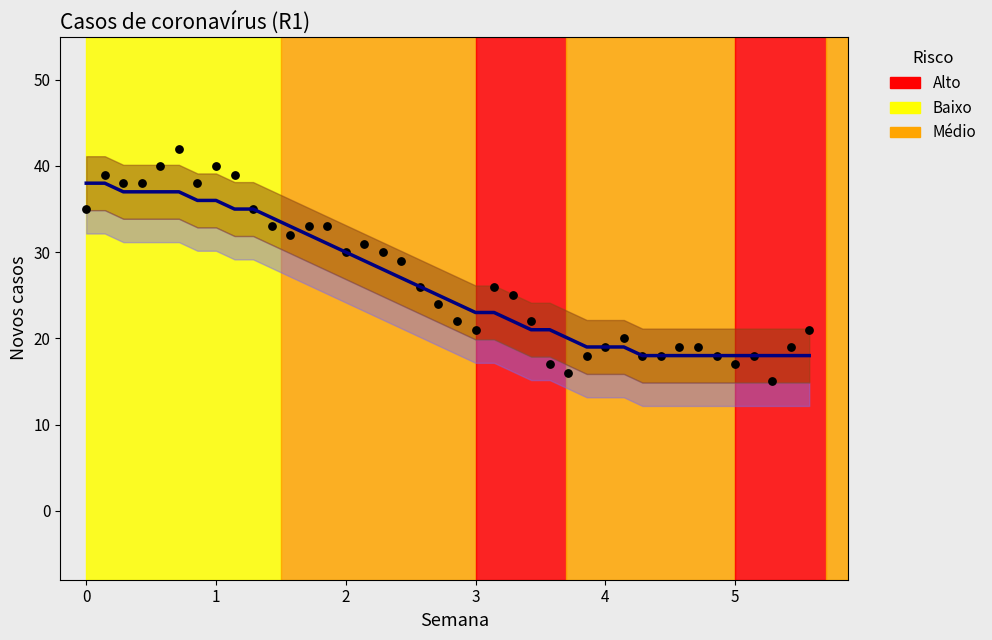

What is the range of Y values (max minus min)?

27